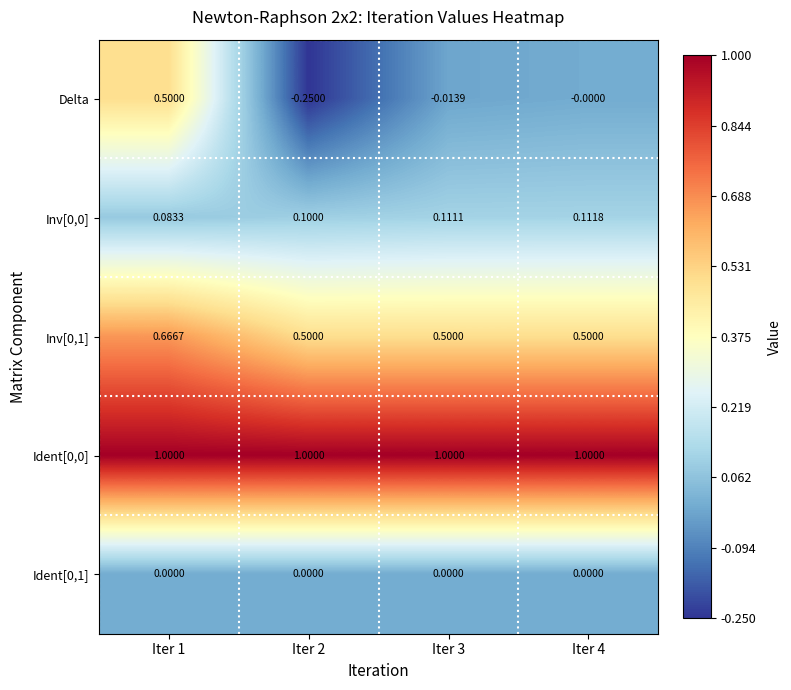

Is the value of Inv[0,0] at Iter 2 greater than the value of Ident[0,1] at Iter 2?

Yes